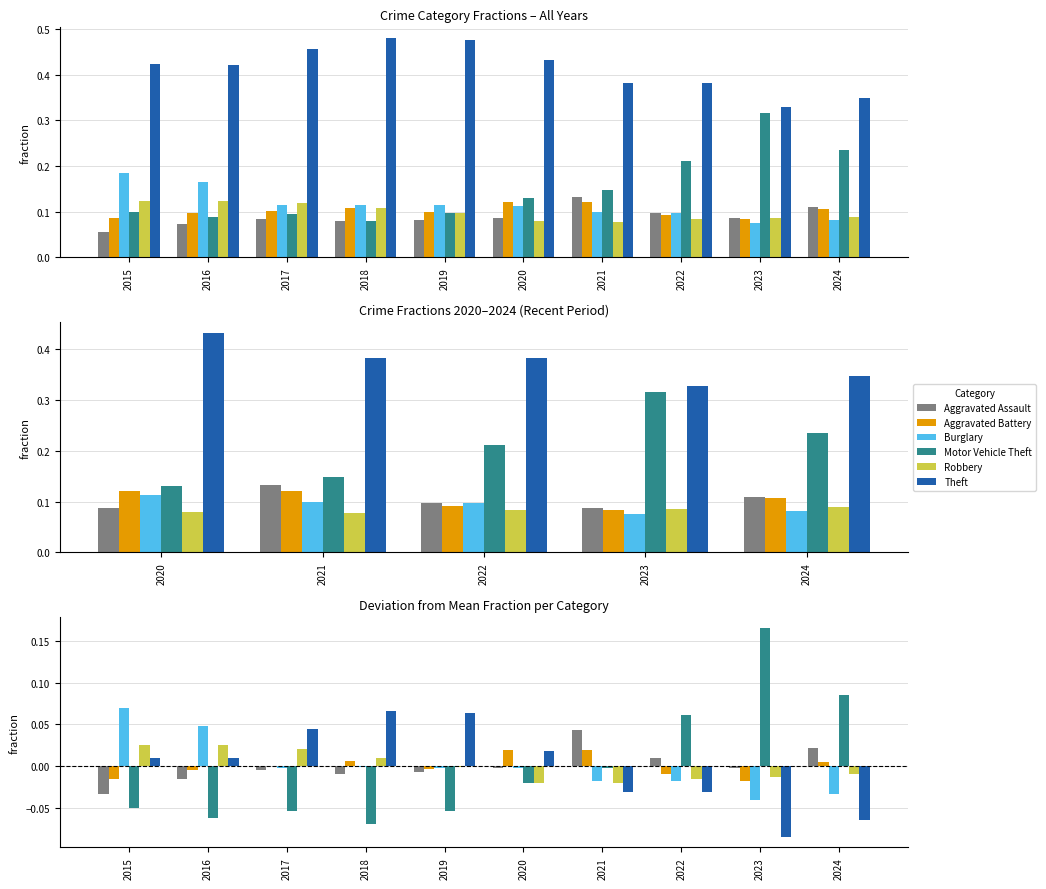

What is the difference between the Aggravated Assault values at 2024 and 2015?

0.1